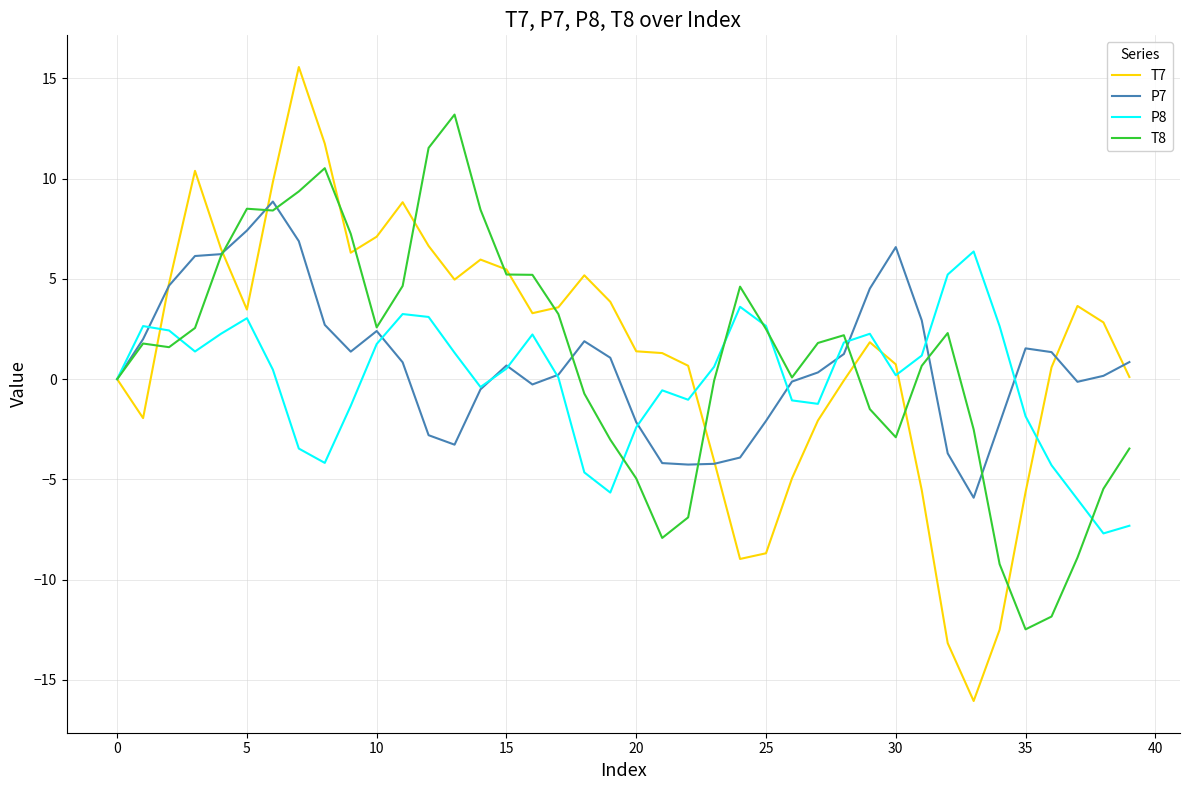

What is the maximum value shown in the chart?

15.6